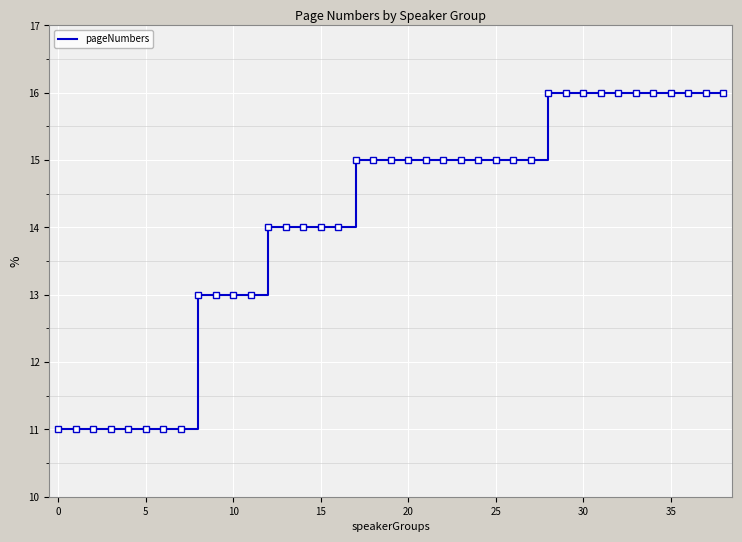

Does the chart have visible grid lines?

Yes